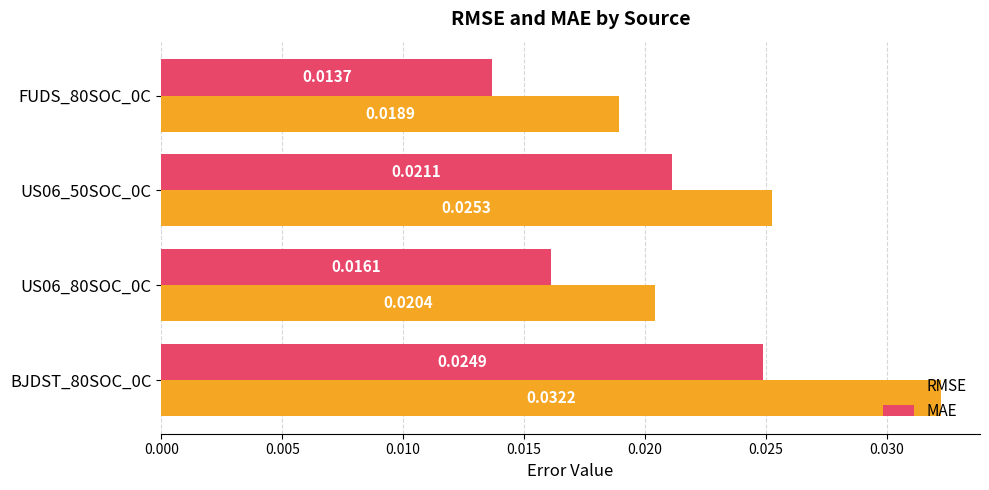

Rank the series by their maximum value, from lowest to highest.

MAE, RMSE